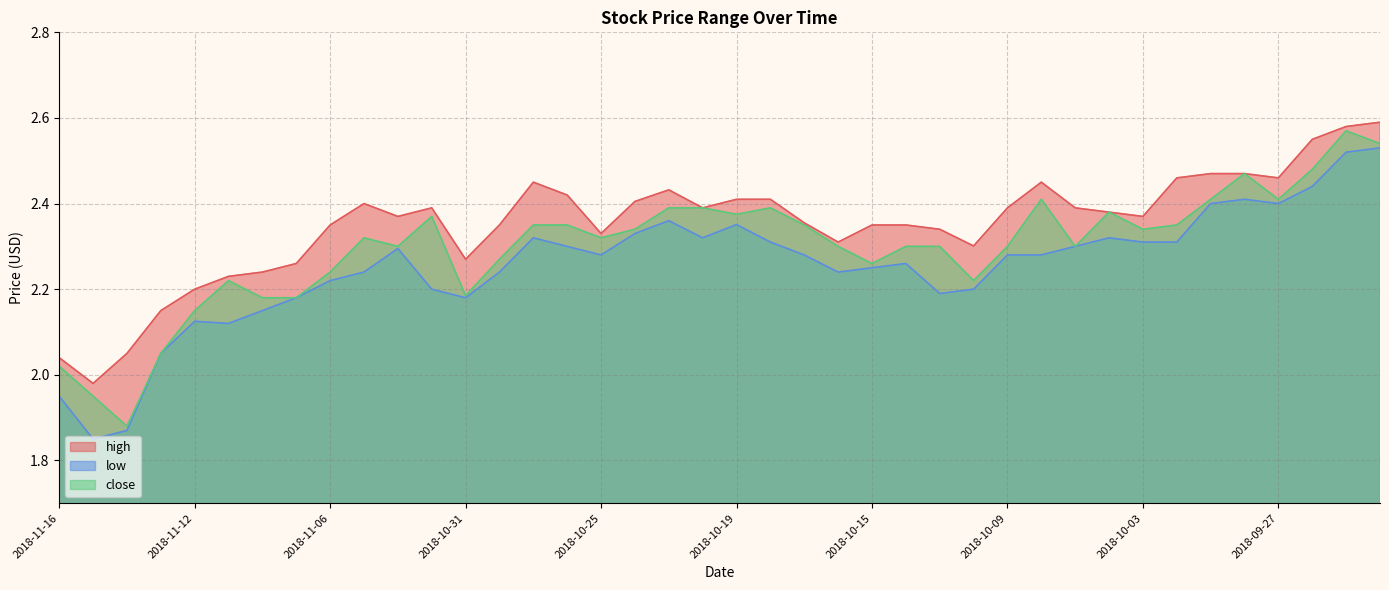

Which series has the largest range (max minus min)?

close